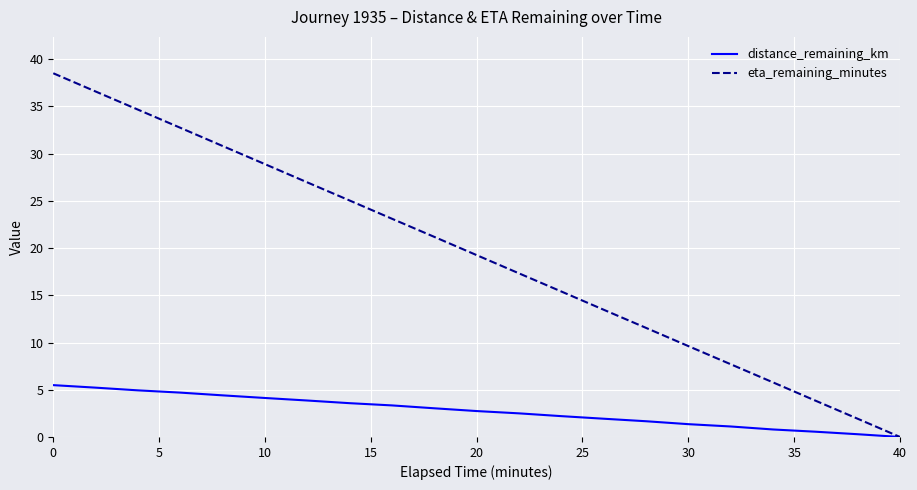

Which series has the widest spread of values?

eta_remaining_minutes